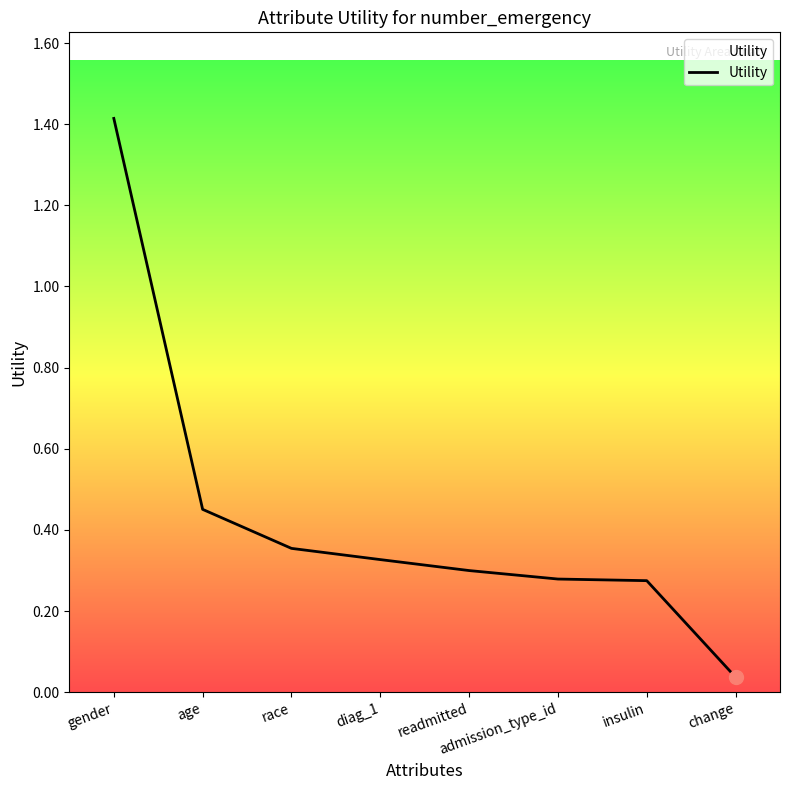

What is the change in value from age to change?

-0.4